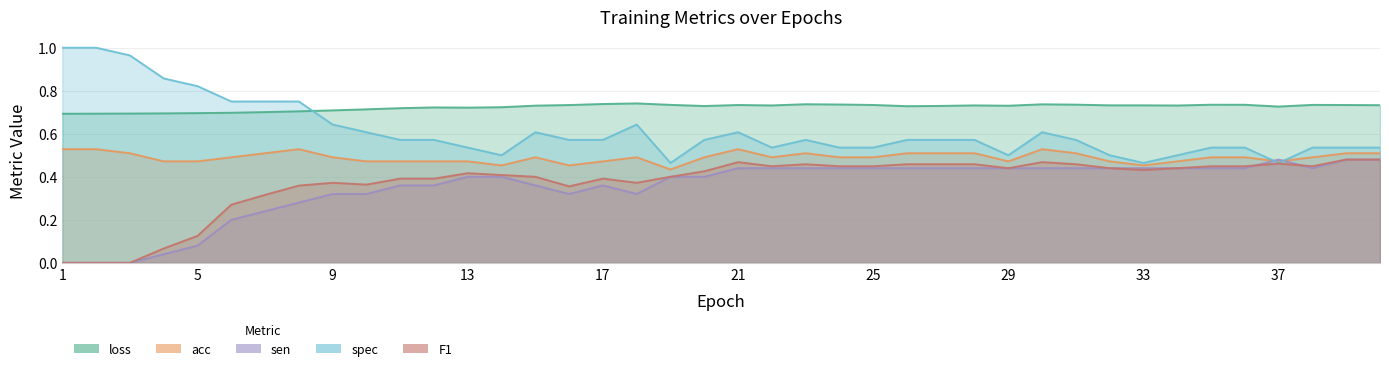

At which label does acc reach its peak?

1